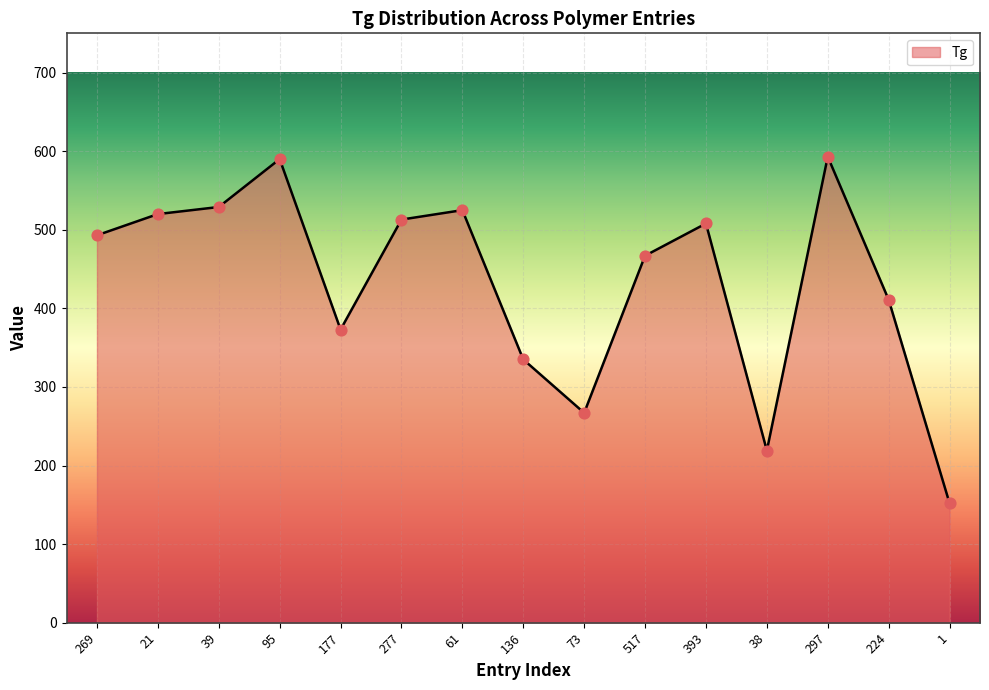

What is the change in value from 269 to 38?

-274